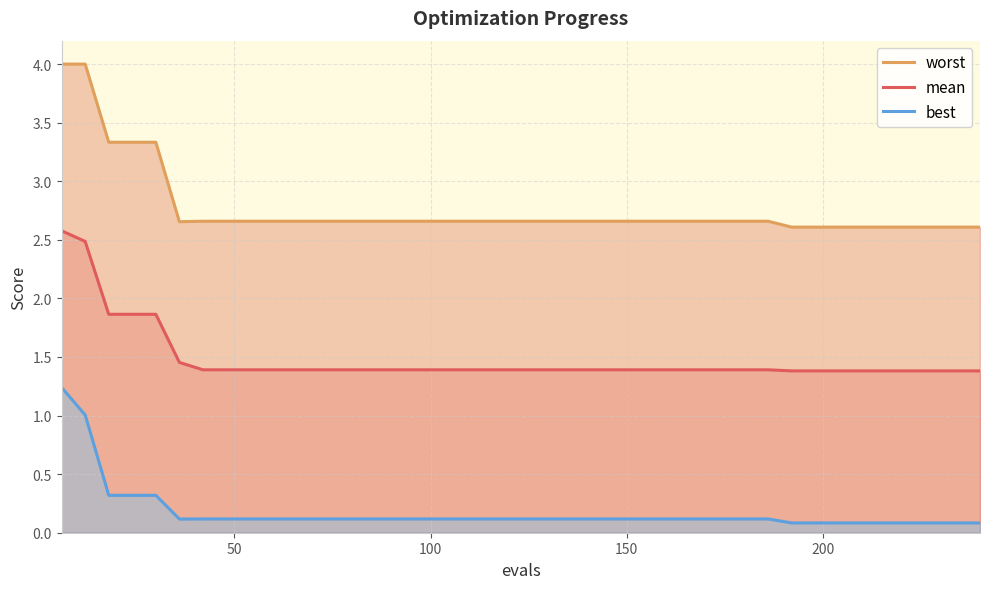

What are all the series names shown in the legend?

worst, mean, best